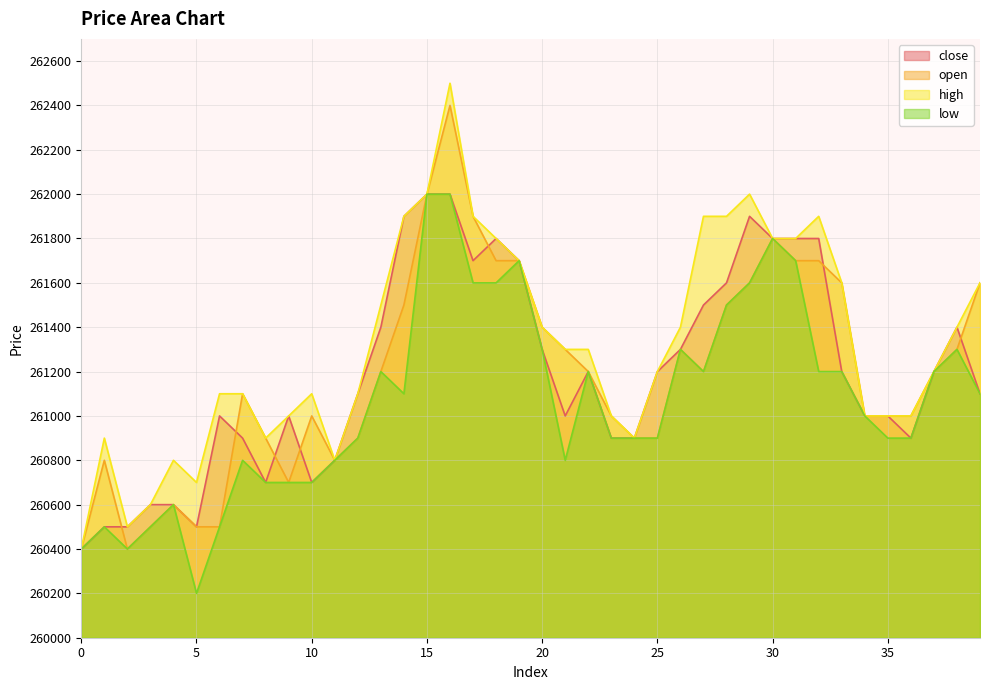

What is the maximum value shown in the chart?

262500